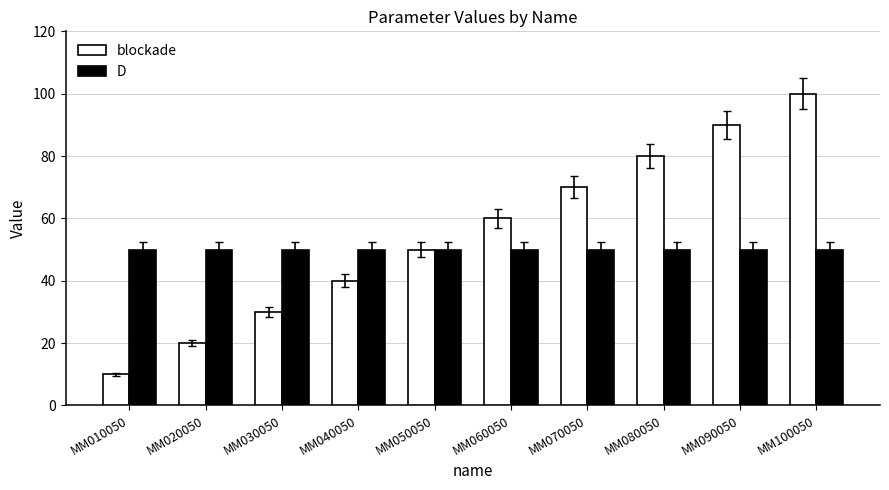

What is the approximate value of D at MM020050?

50